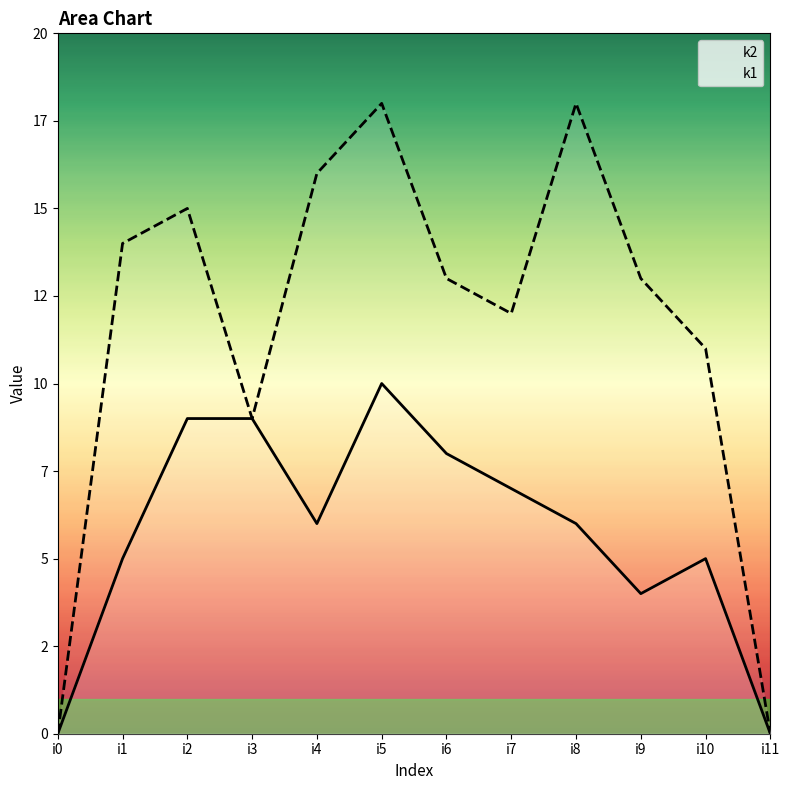

True or false: k2 has more than 0 interior local peaks.

True